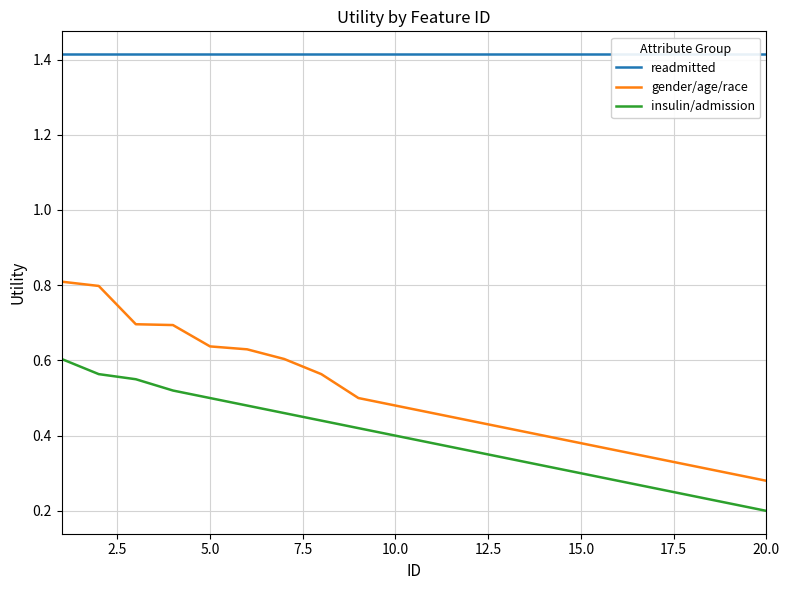

What is the average value of the readmitted series?

1.4